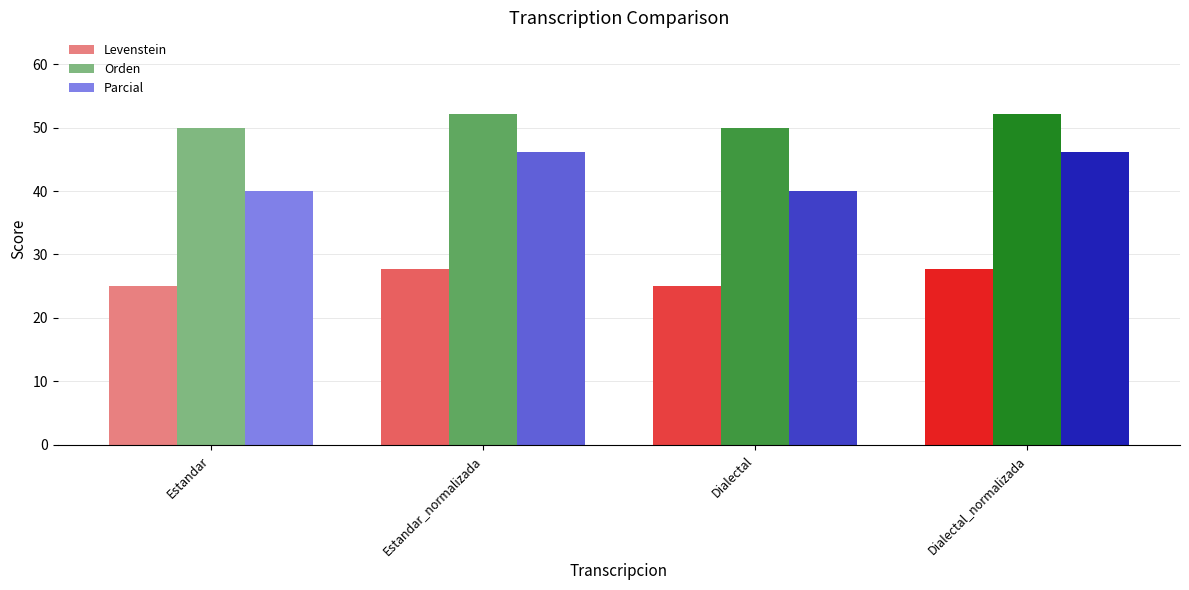

Rank the series by their maximum value, from lowest to highest.

Levenstein, Parcial, Orden